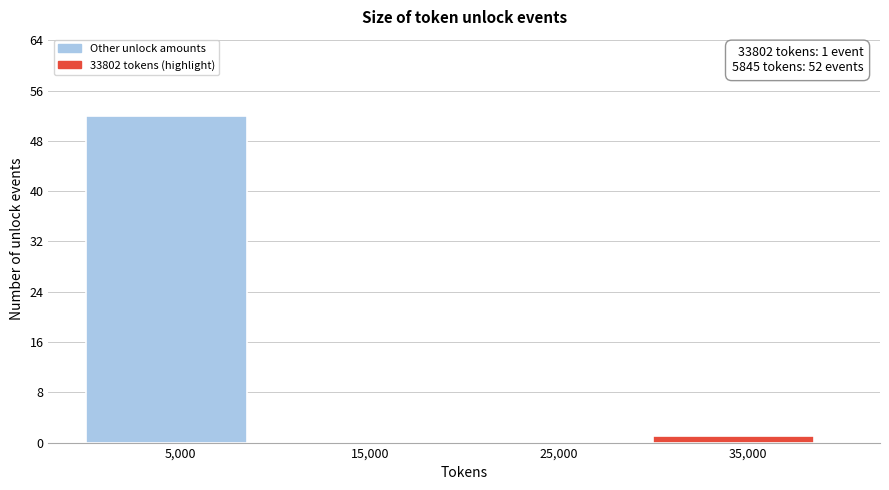

Over which range of the x-axis is the bar tallest?

0 to 10000